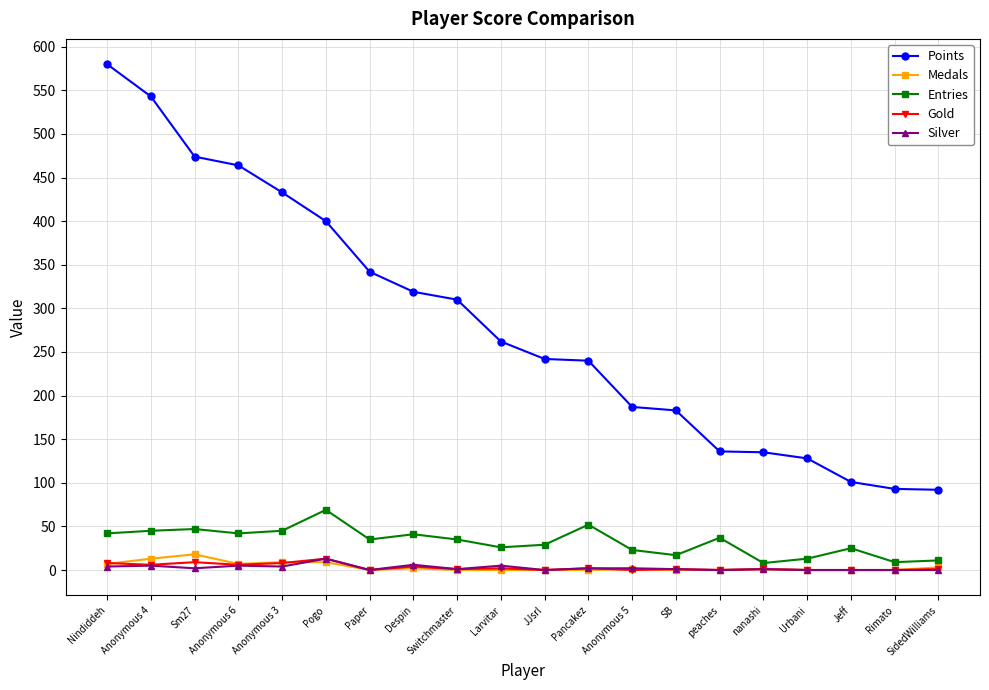

What is the value of the Gold point at the 12th from the left?

2